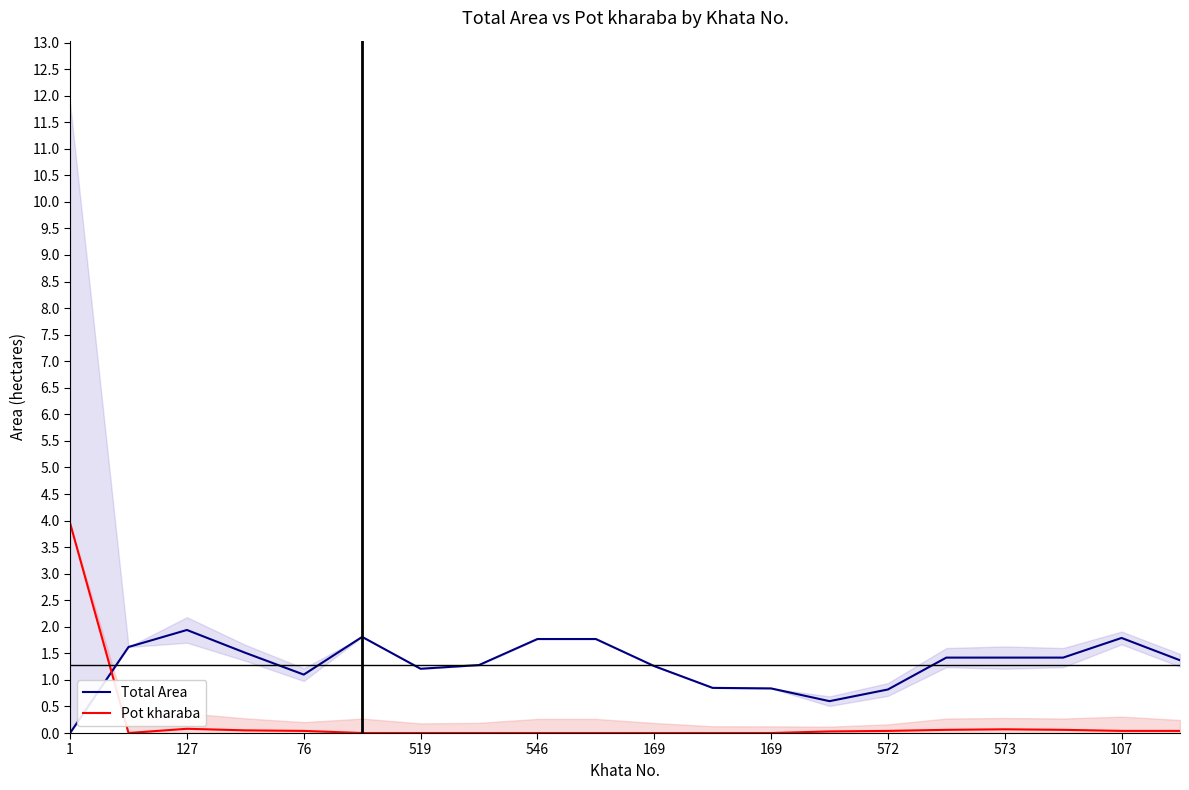

How many intersections are there between Total Area and Pot kharaba?

1